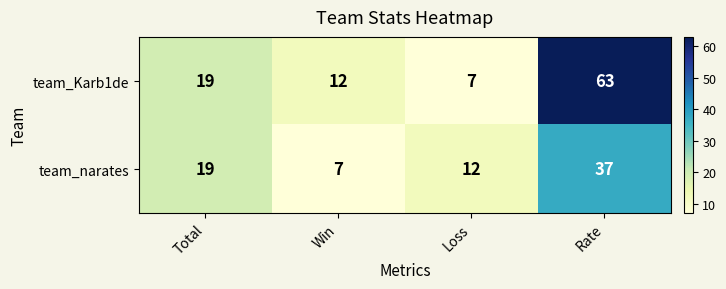

Where is team_Karb1de nearest to the value 35?

Total